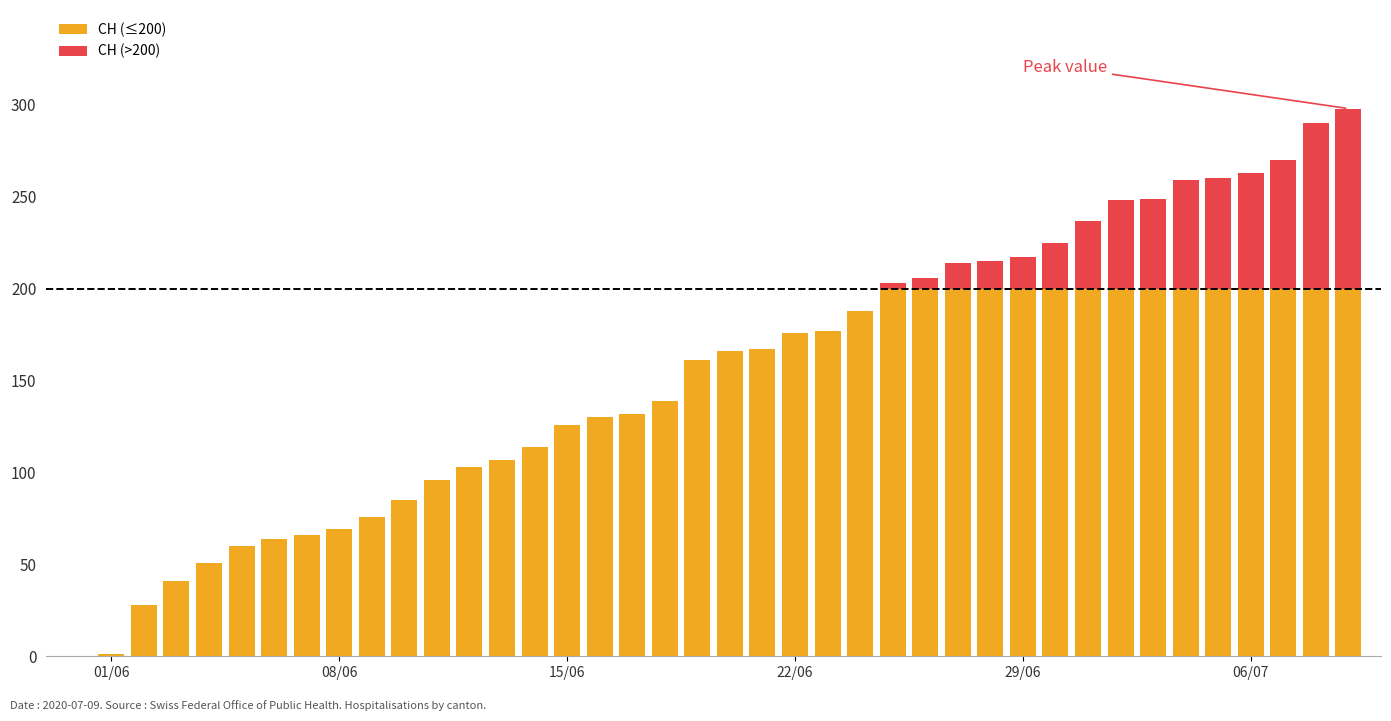

Count the number of categories in the chart.

40